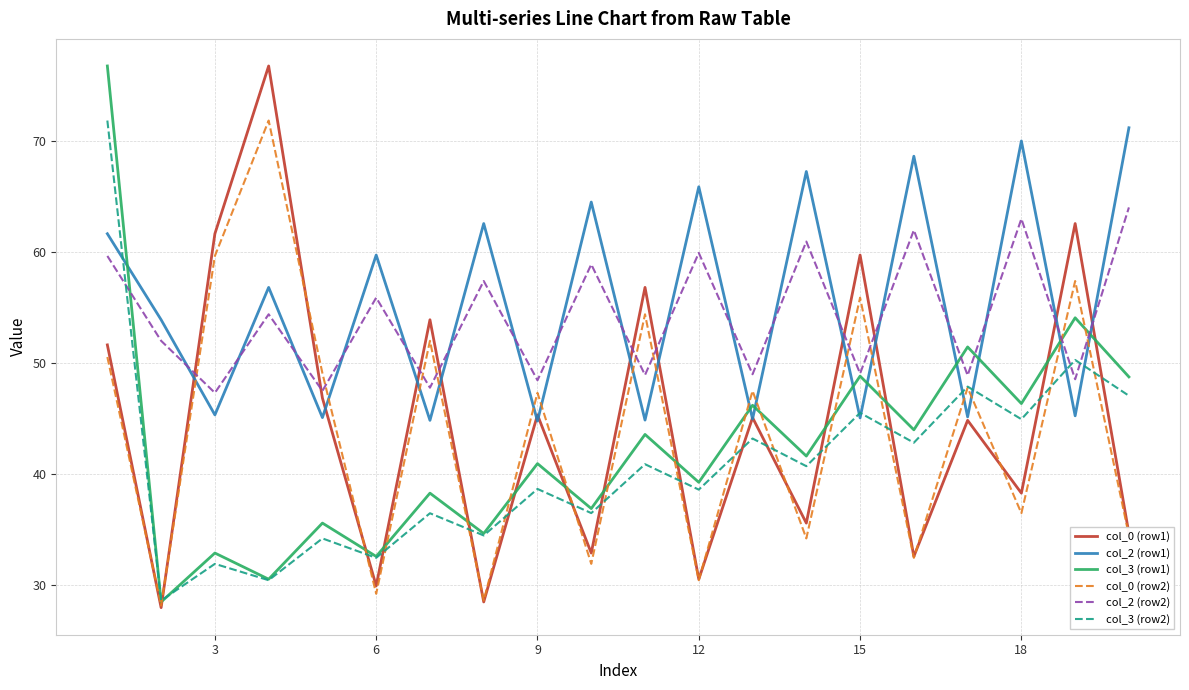

After their last crossing, which series has the higher values: col_2 (row1) or col_0 (row2)?

col_2 (row1)